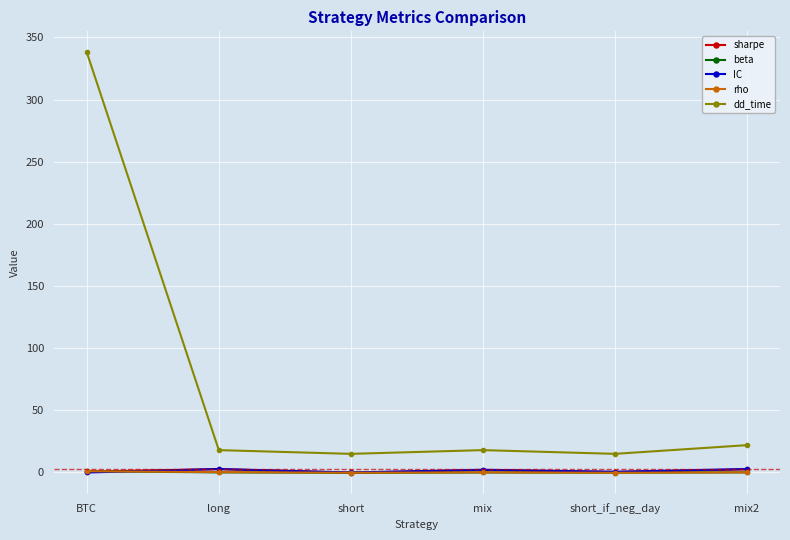

True or false: IC and dd_time intersect in this chart.

False